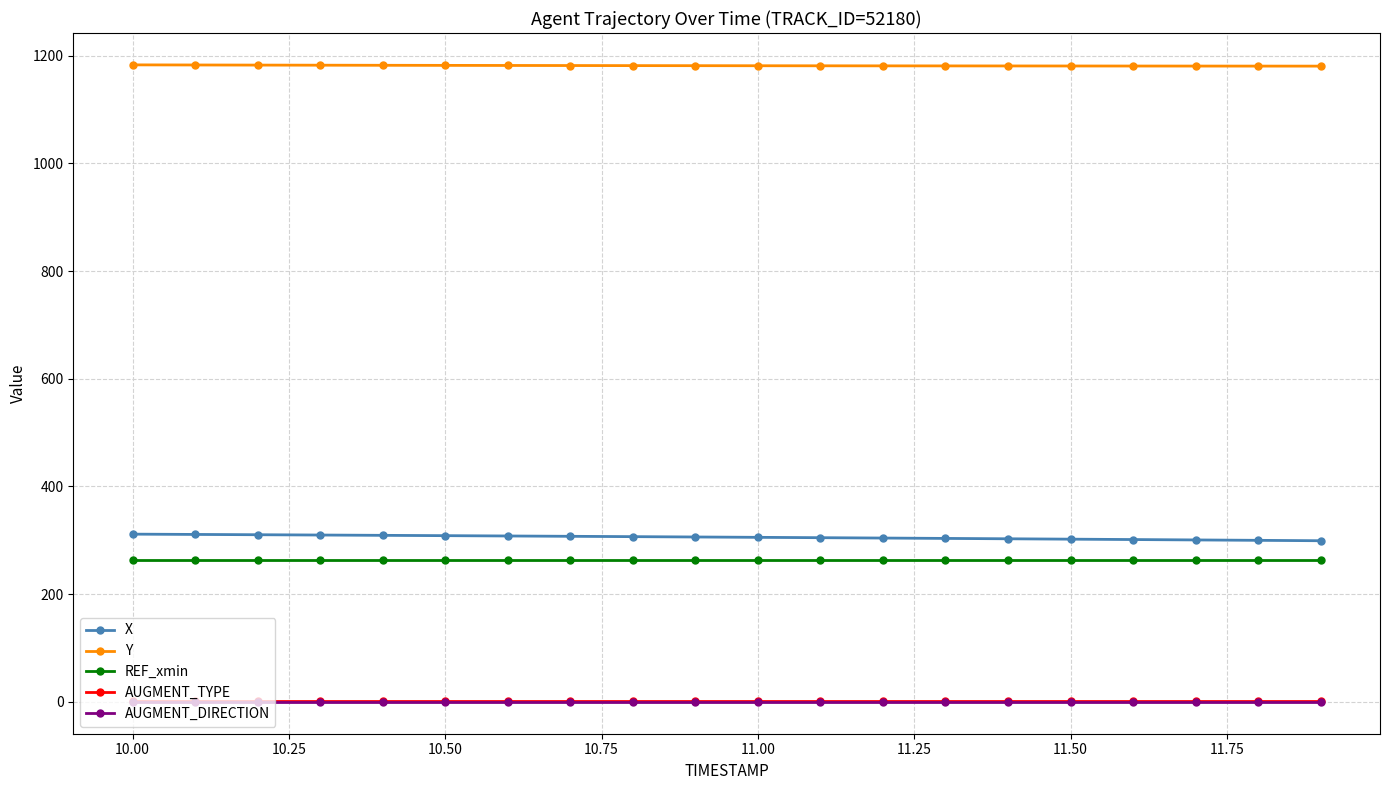

True or false: AUGMENT_TYPE and REF_xmin intersect in this chart.

False